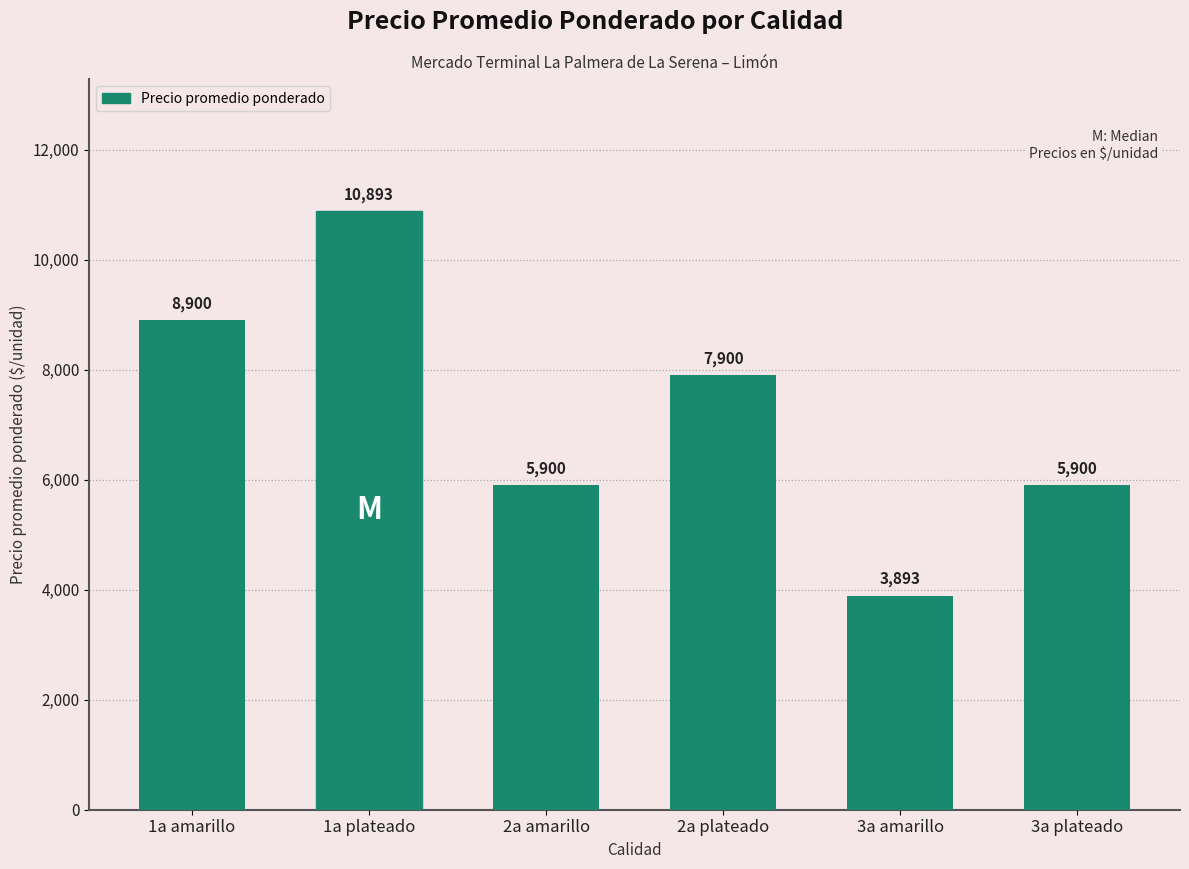

What is the sum of the values at 1a plateado and 3a plateado?

16793